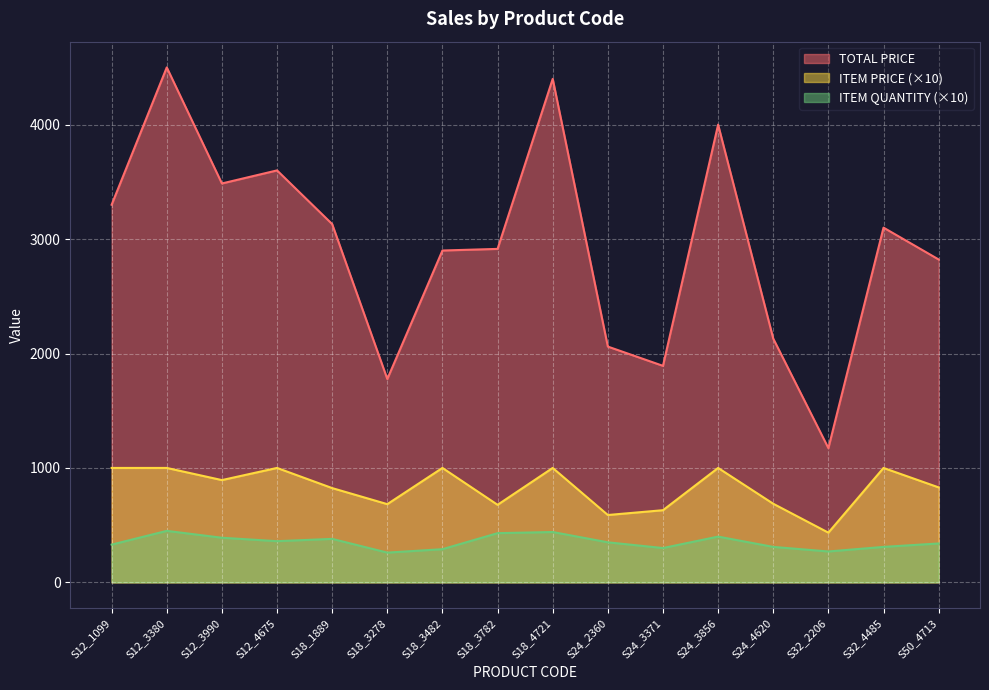

Between S18_3782 and S18_4721, which series saw the biggest shift?

TOTAL PRICE